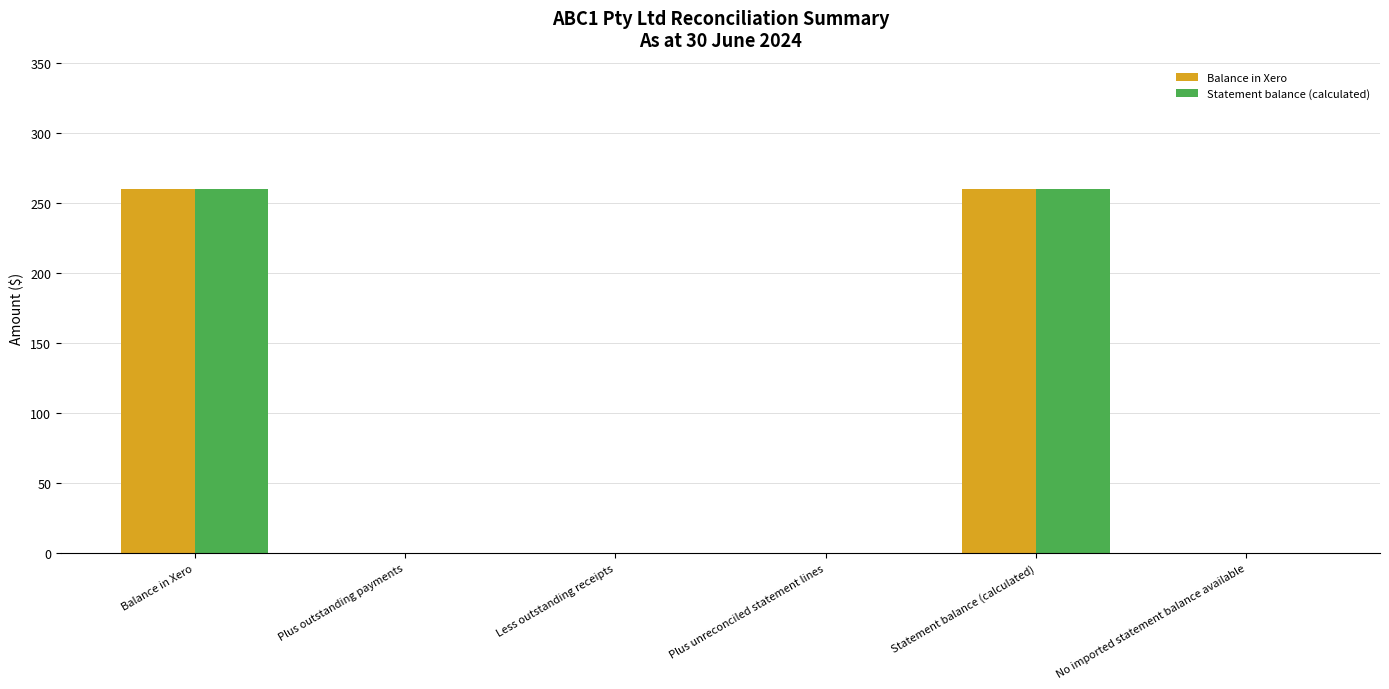

Reading right to left, list all the values displayed in this chart.

Balance in Xero: 0	260	0	0	0	260
Statement balance (calculated): 0	260	0	0	0	260